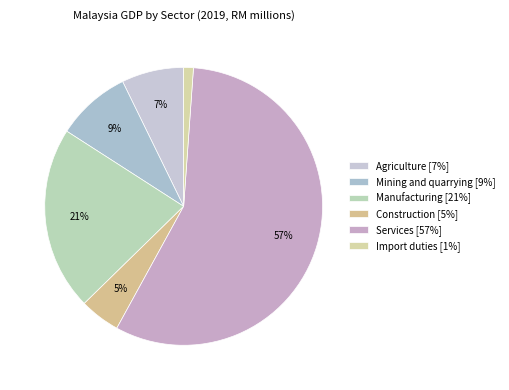

To the nearest percent, what percentage of the pie is Agriculture?

7%